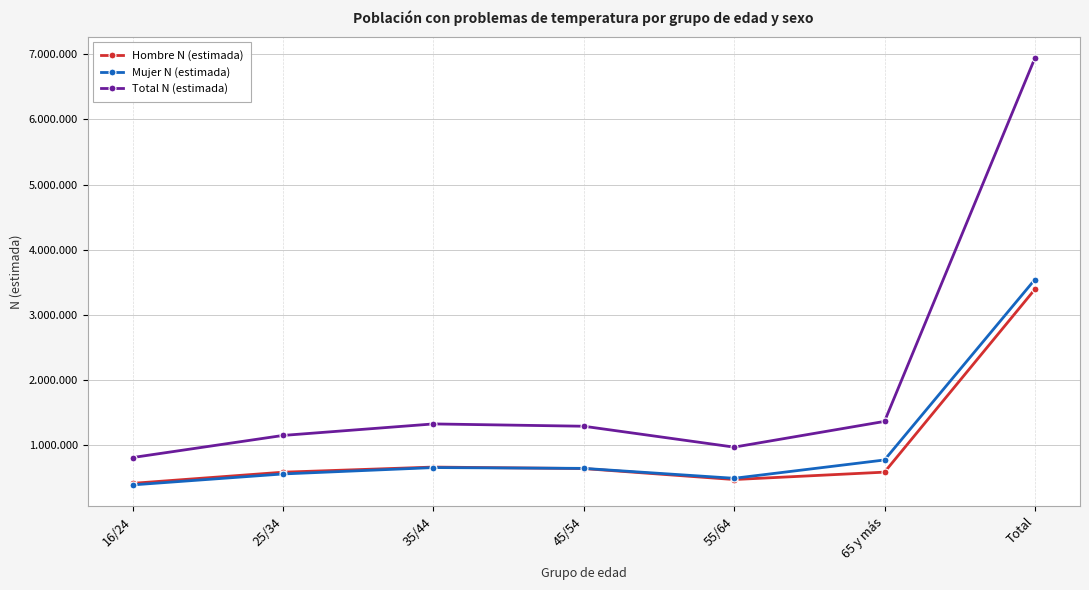

What are all the series names shown in the legend?

Hombre N (estimada), Mujer N (estimada), Total N (estimada)